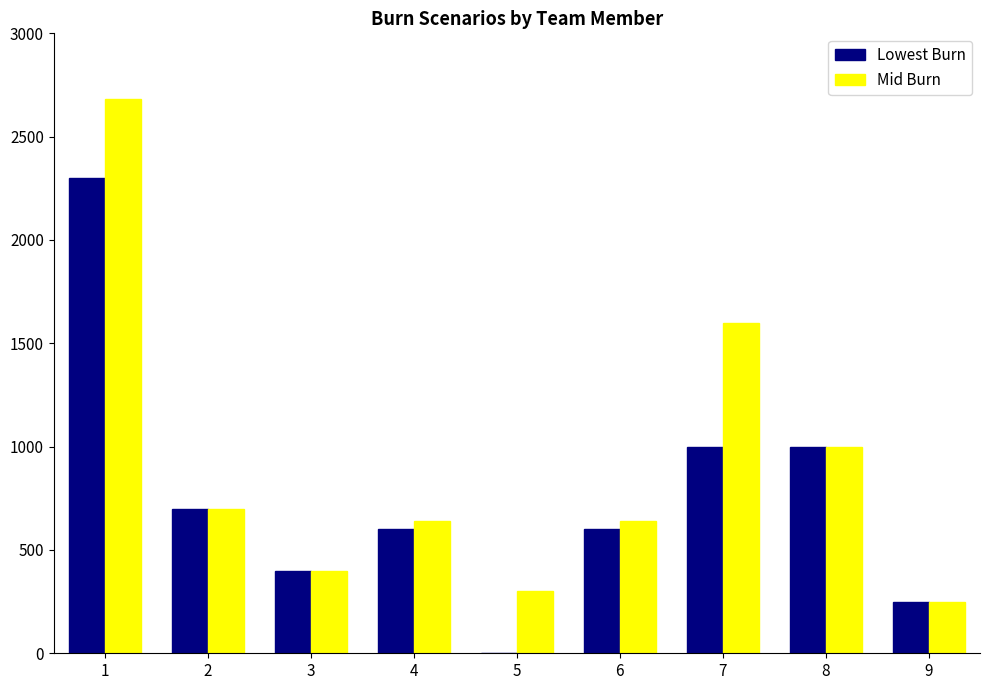

Are the bars horizontal?

No